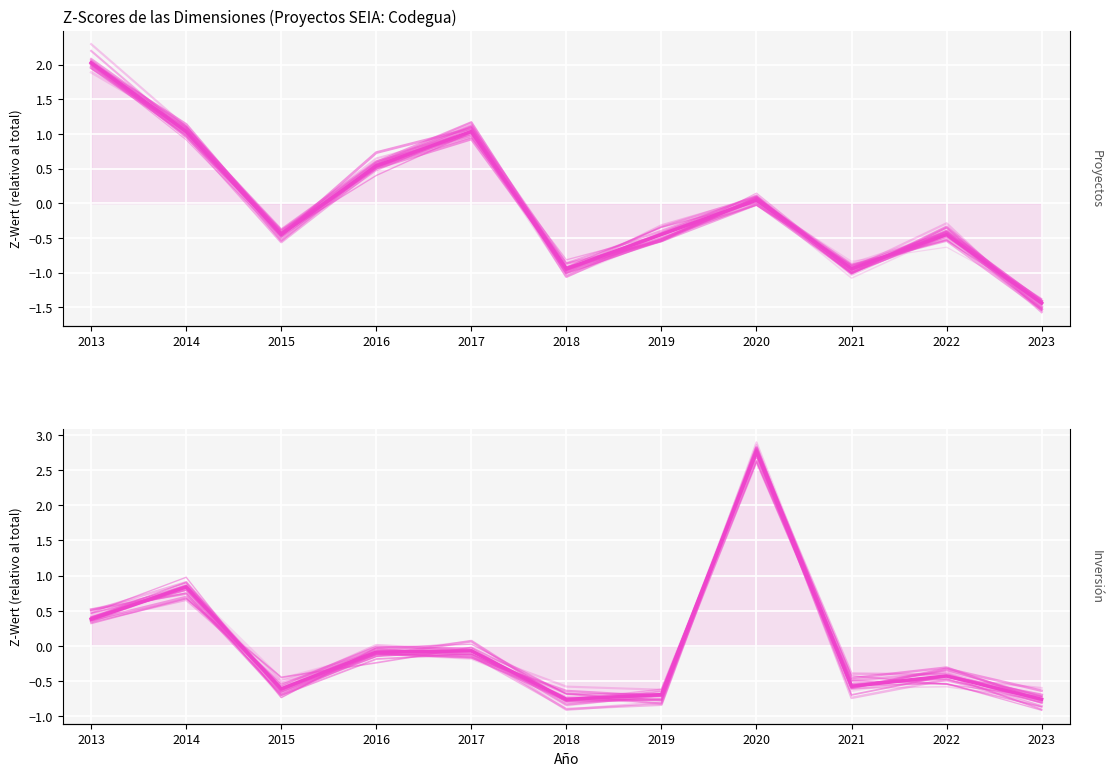

How many series are shown in this chart?

2